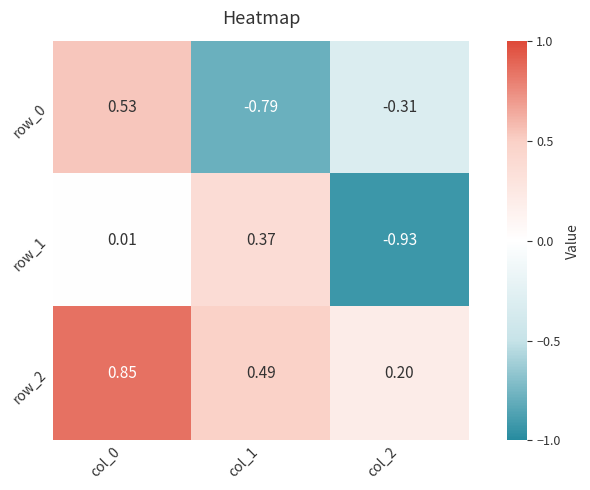

Is the value of row_0 at col_2 greater than the value of row_1 at col_2?

Yes